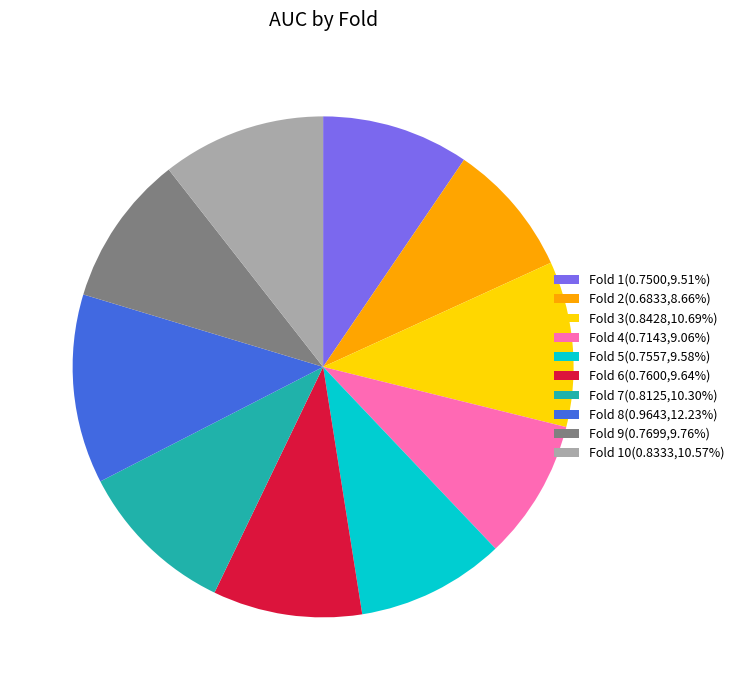

Is Fold 8(0.9643,12.23%) the majority of the pie?

No